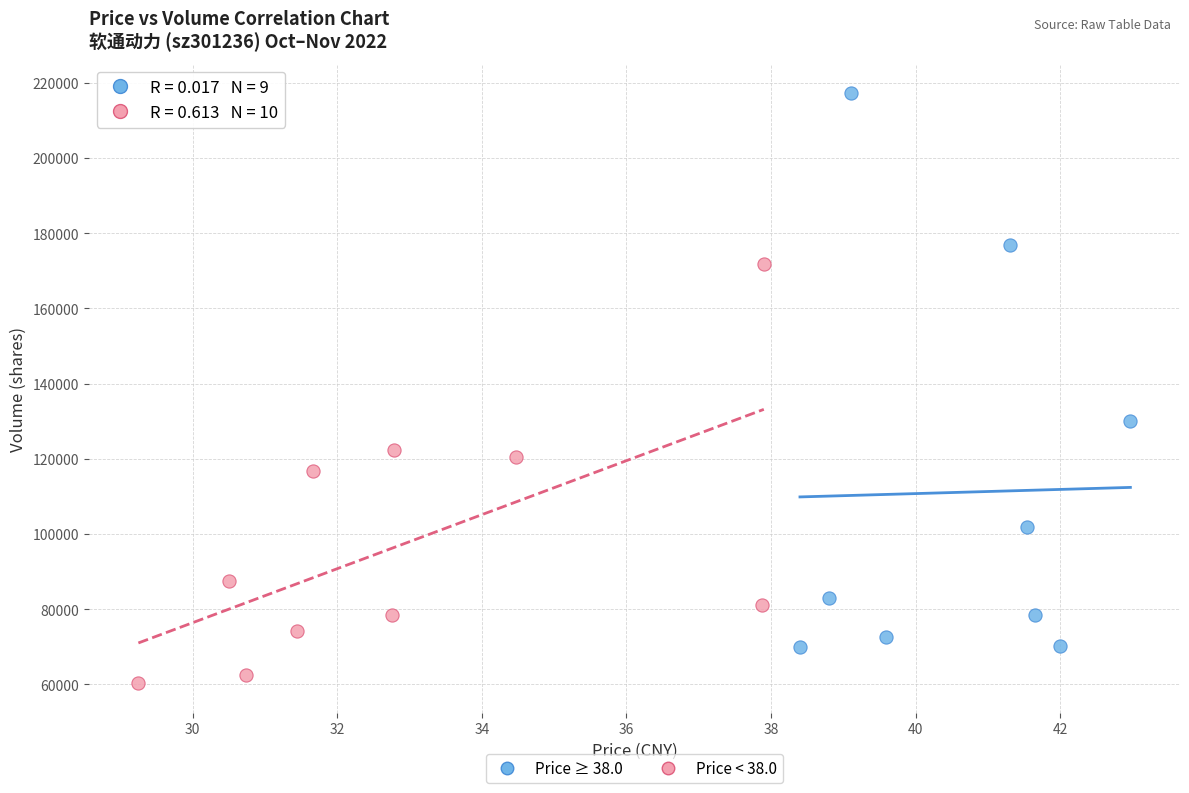

Which series contains the lowest Y value?

Price < 38.0